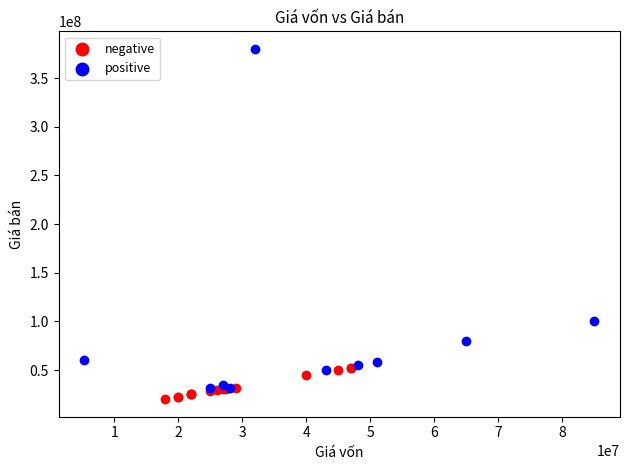

Which series reaches the minimum Y coordinate?

negative